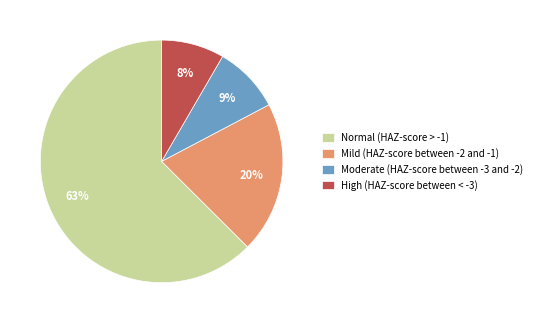

To the nearest percent, what portion does High (HAZ-score between < -3) represent?

8%